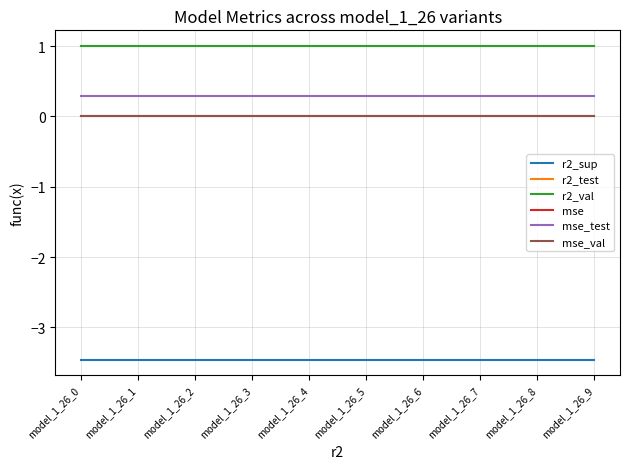

True or false: mse and r2_sup cross at least once.

False